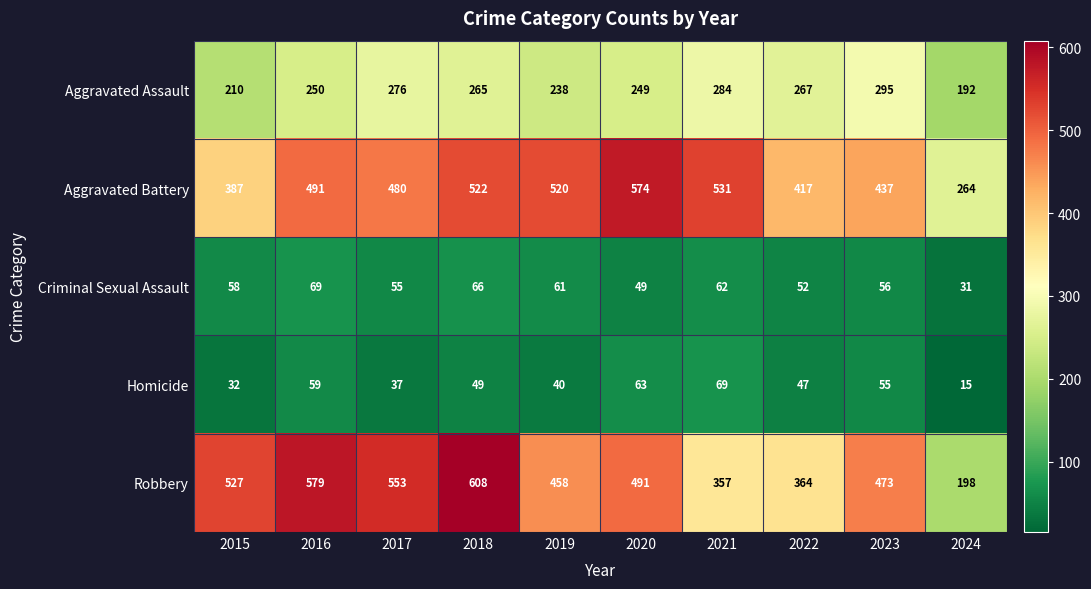

True or false: Criminal Sexual Assault has a value of 88 at 2019.

False